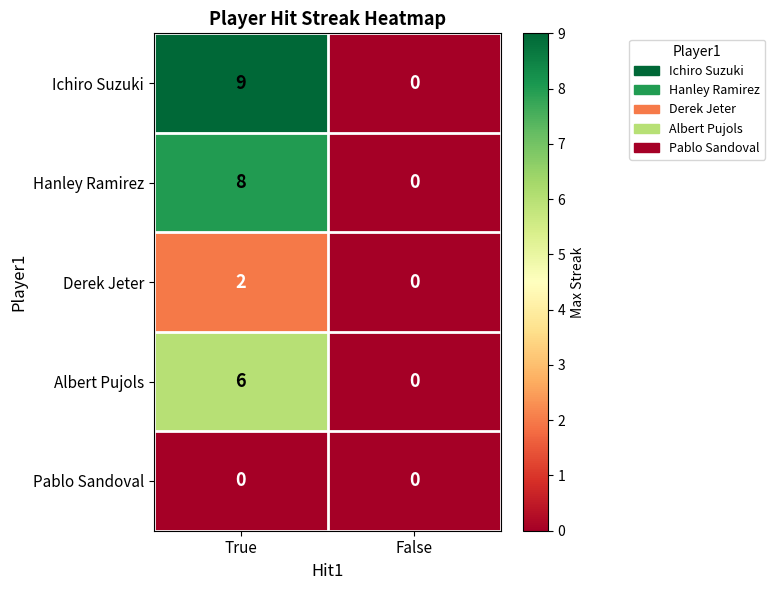

At how many categories does at least one series exceed 8?

1